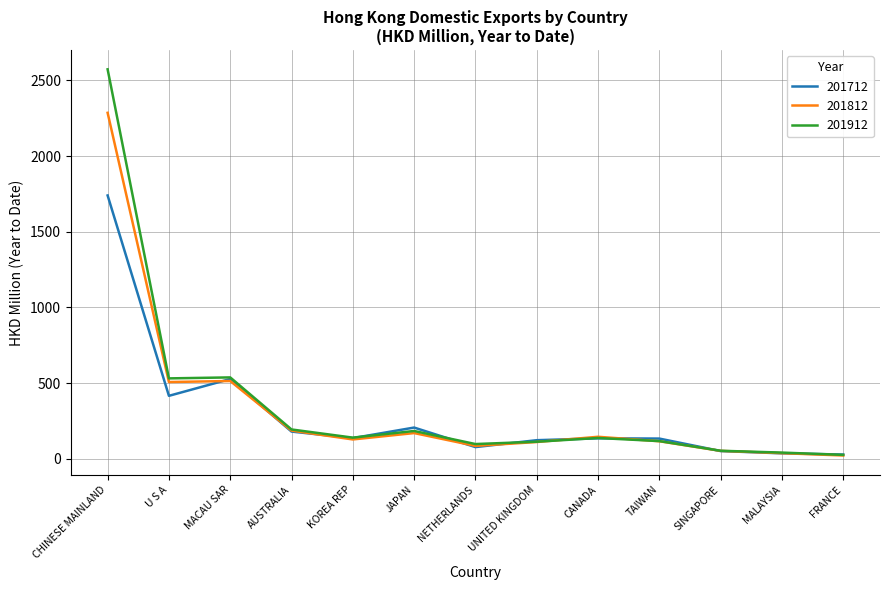

Count the number of categories in the chart.

13